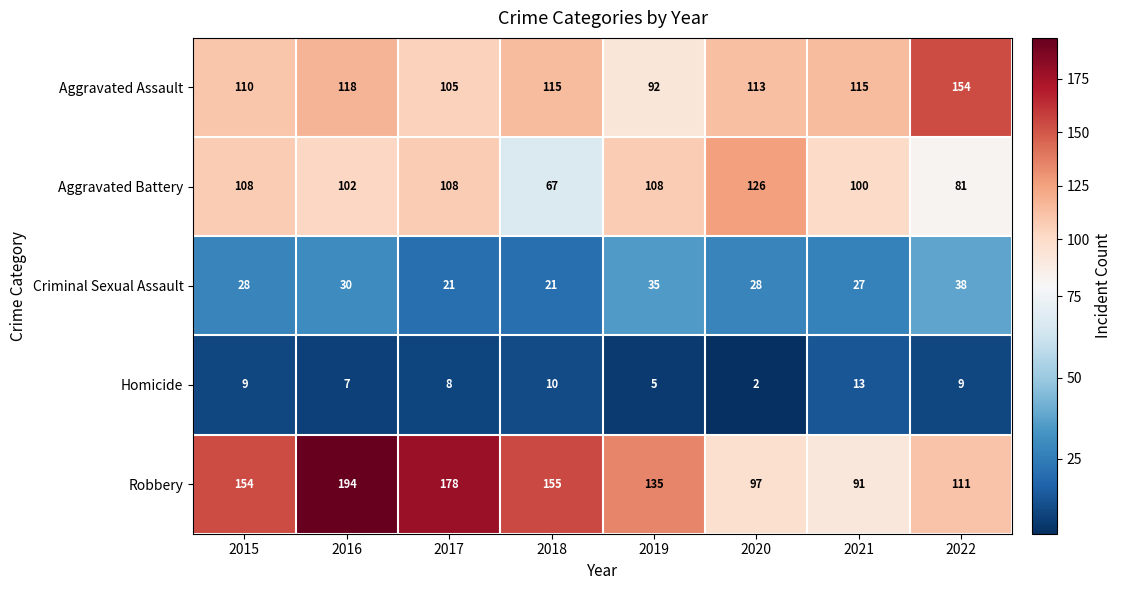

At 2016, list the series in order from smallest to largest.

Homicide, Criminal Sexual Assault, Aggravated Battery, Aggravated Assault, Robbery